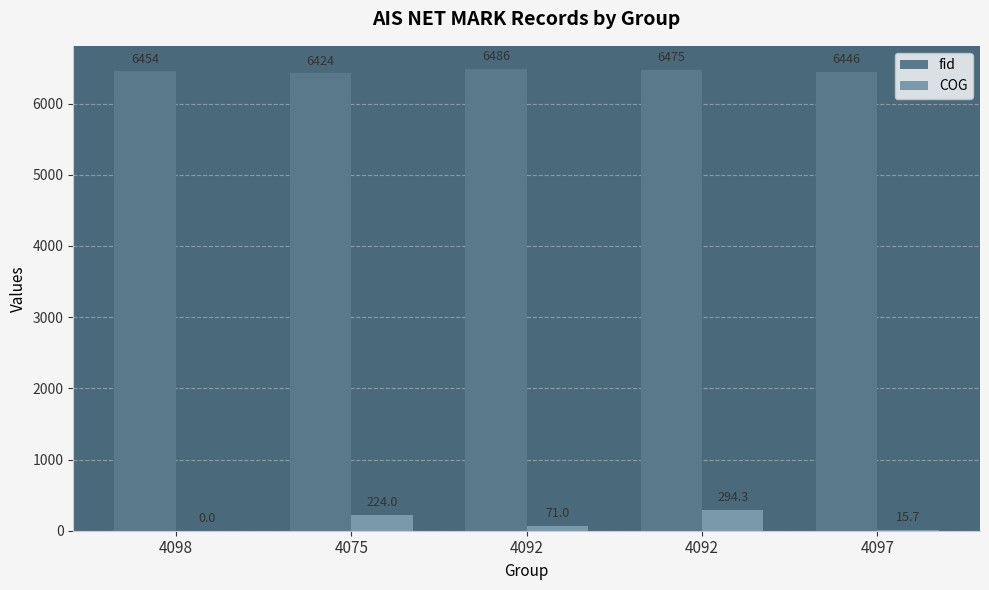

Which series has the largest total across all categories?

fid